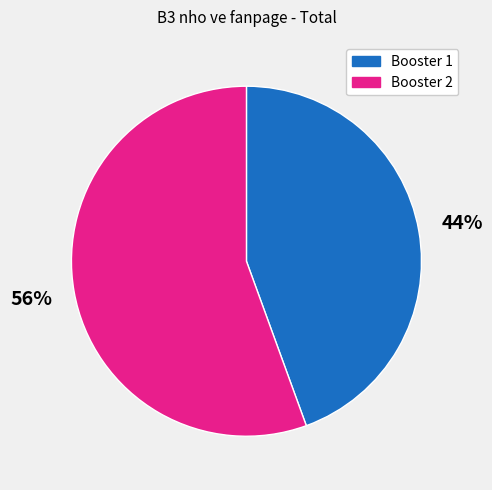

True or false: Booster 2 accounts for 56% of the total.

True